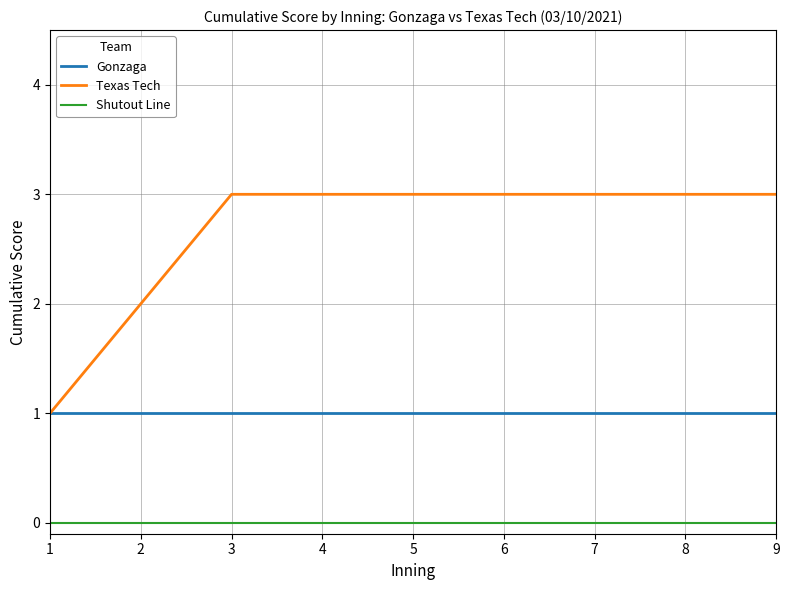

Reading right to left, extract all data points from this chart.

Gonzaga: 1	1	1	1	1	1	1	1	1
Texas Tech: 3	3	3	3	3	3	3	2	1
Shutout Line: 0	0	0	0	0	0	0	0	0